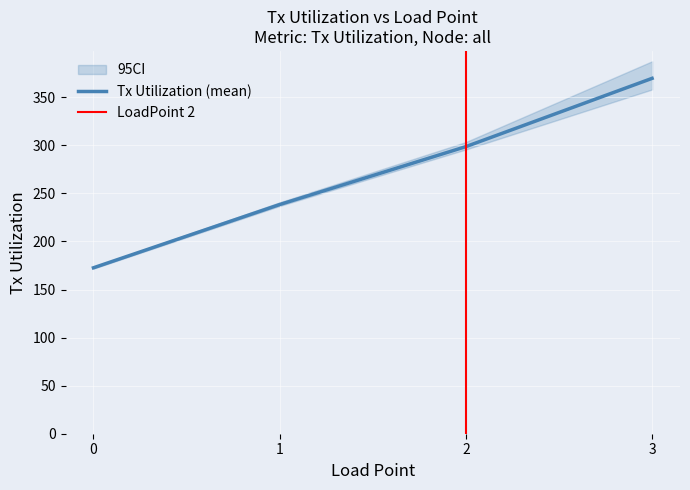

What is the difference between the rep5 values at 1 and 0?

65.4